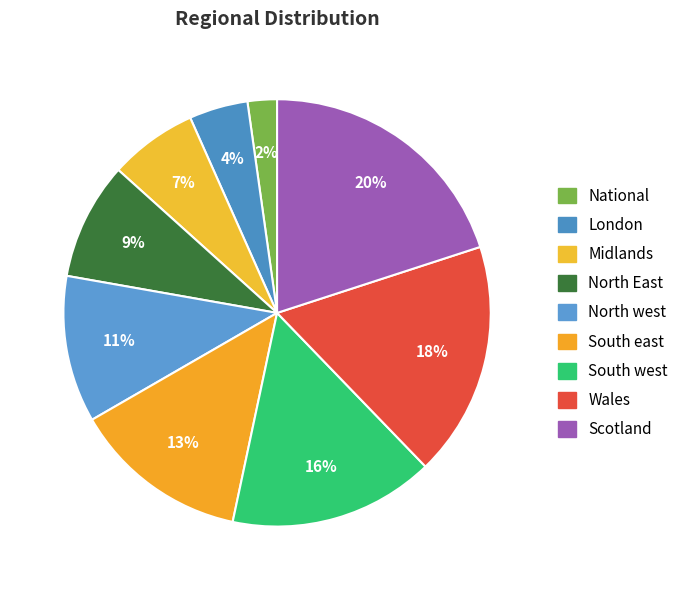

What percentage do Wales and Midlands together represent?

24.4%